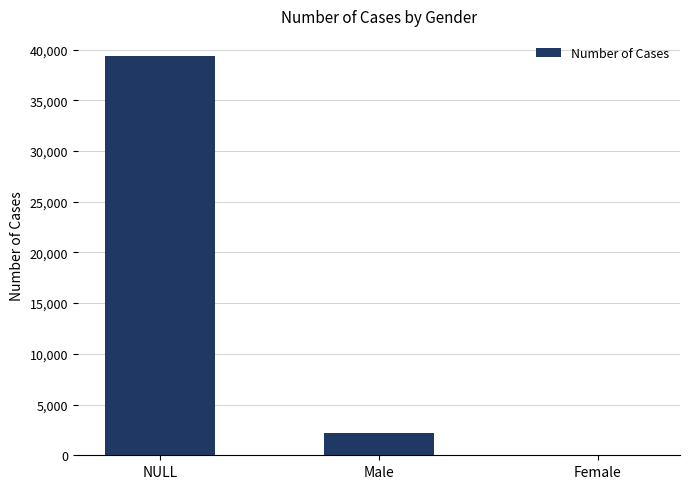

How many distinct data groups are displayed?

1